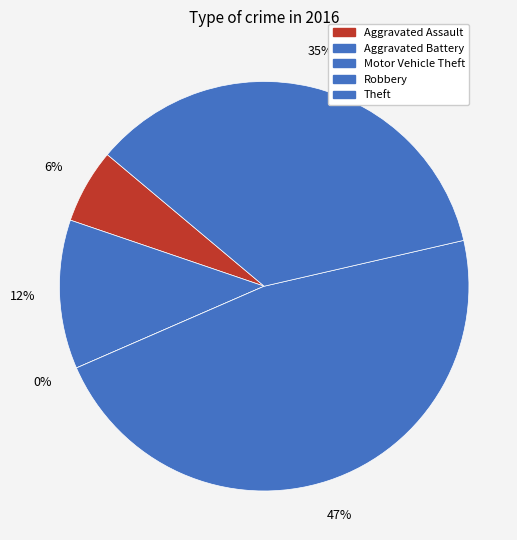

How many segments does this pie chart have?

5